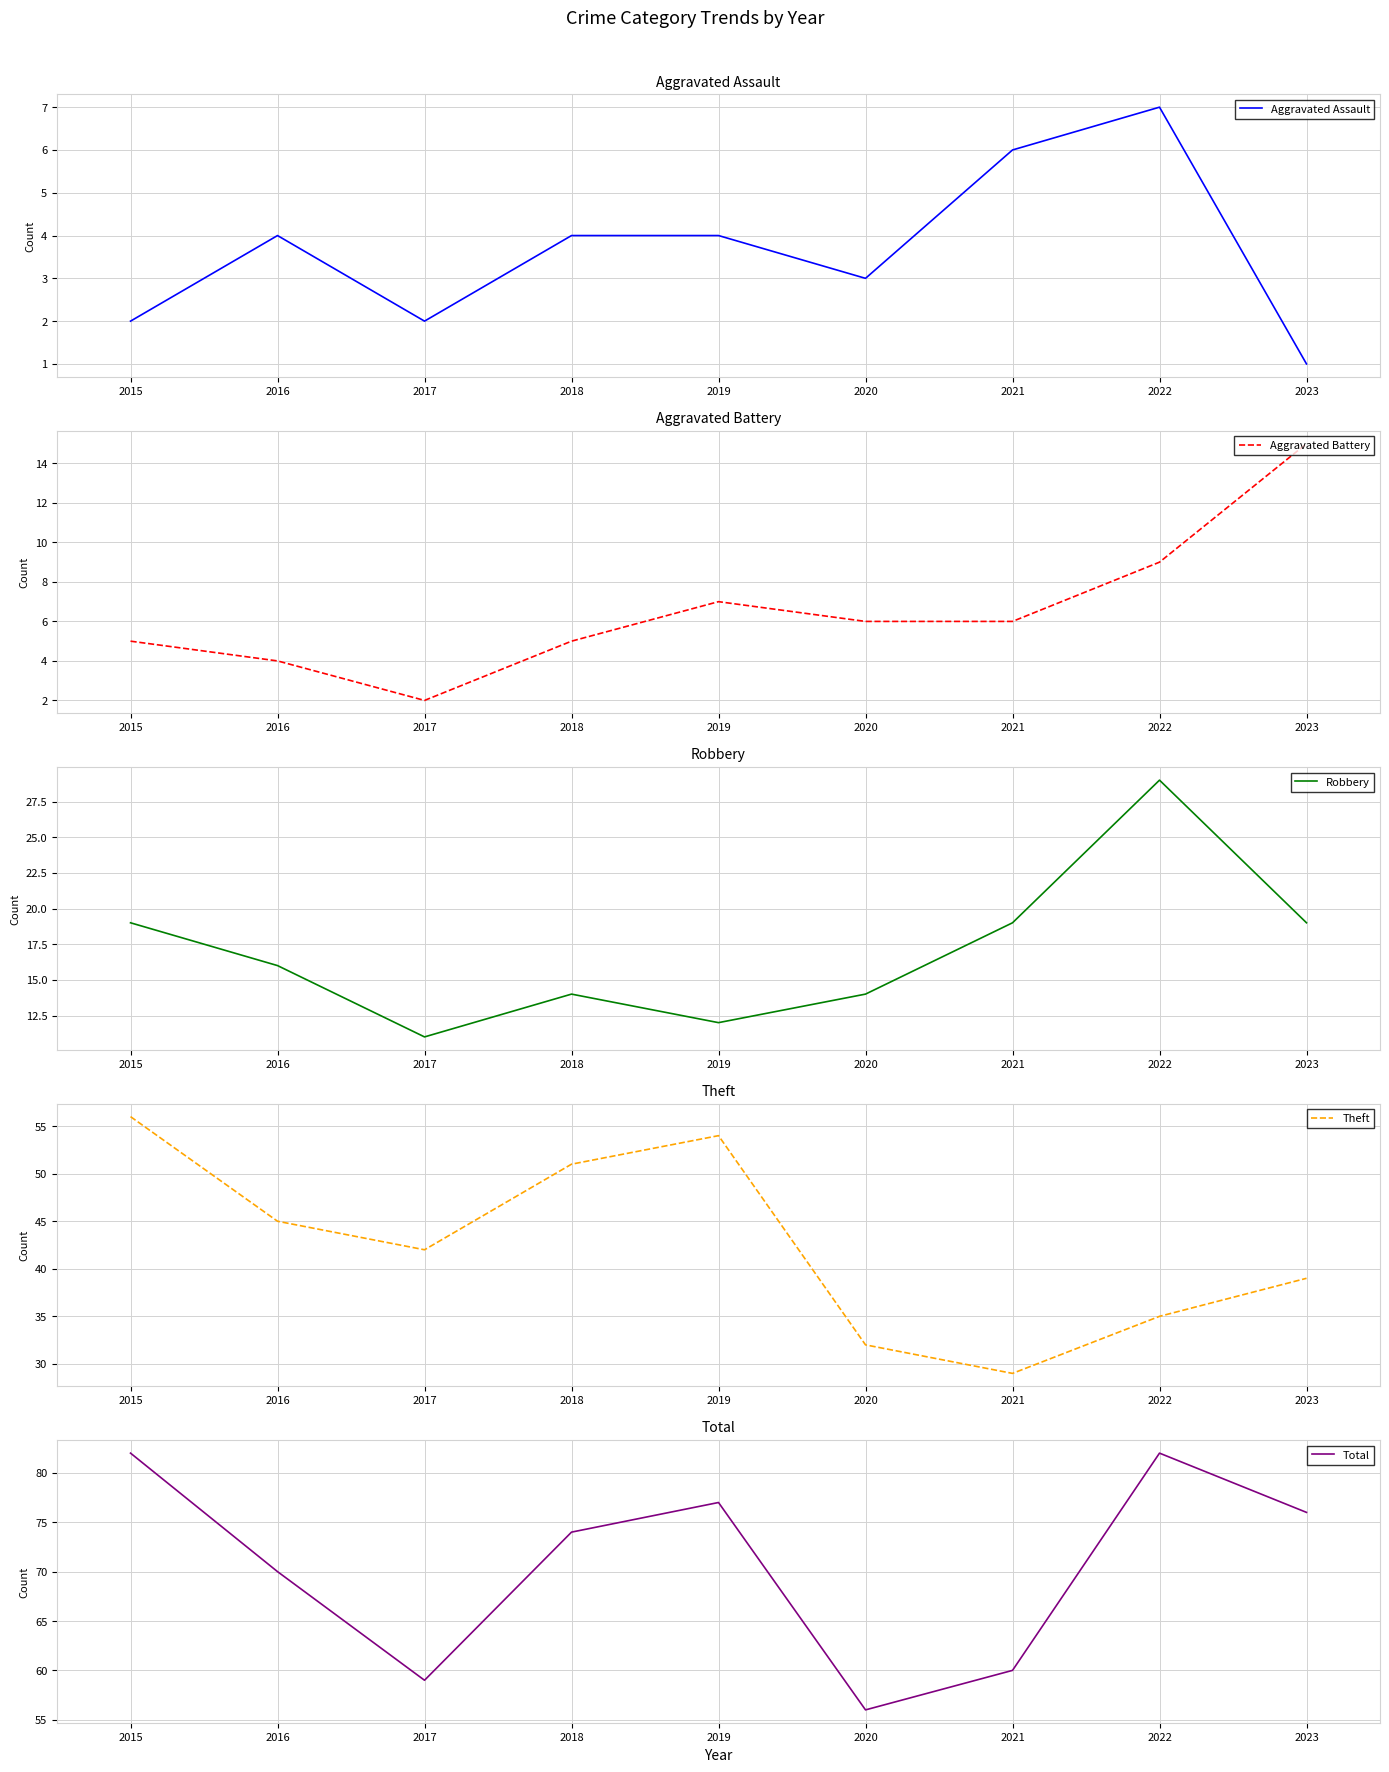

Is it true that Robbery equals 19 at 2021?

True